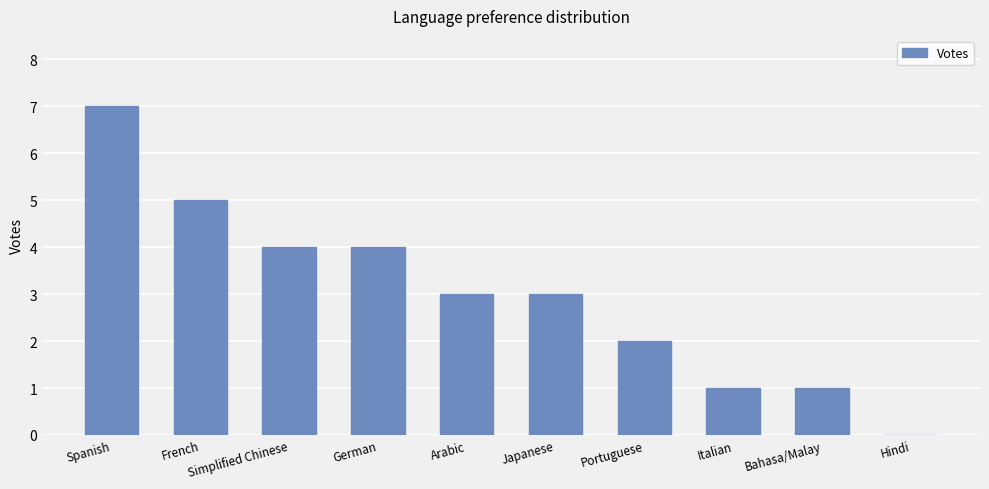

What is the greatest value displayed?

7